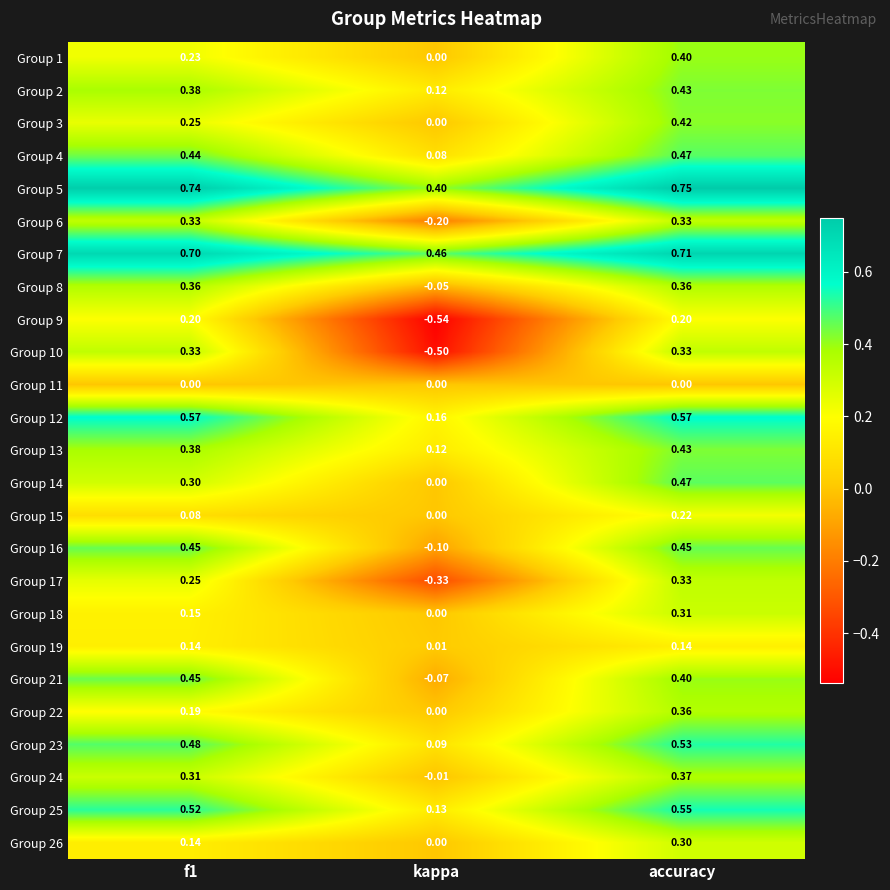

At which label is Group 14 closest to 0?

kappa